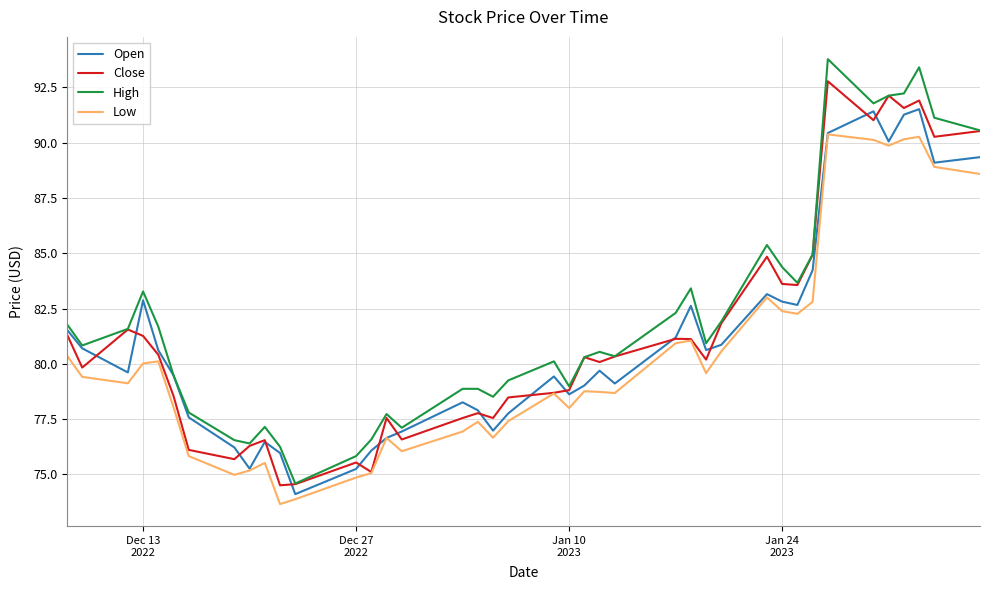

Which series has the widest spread of values?

High